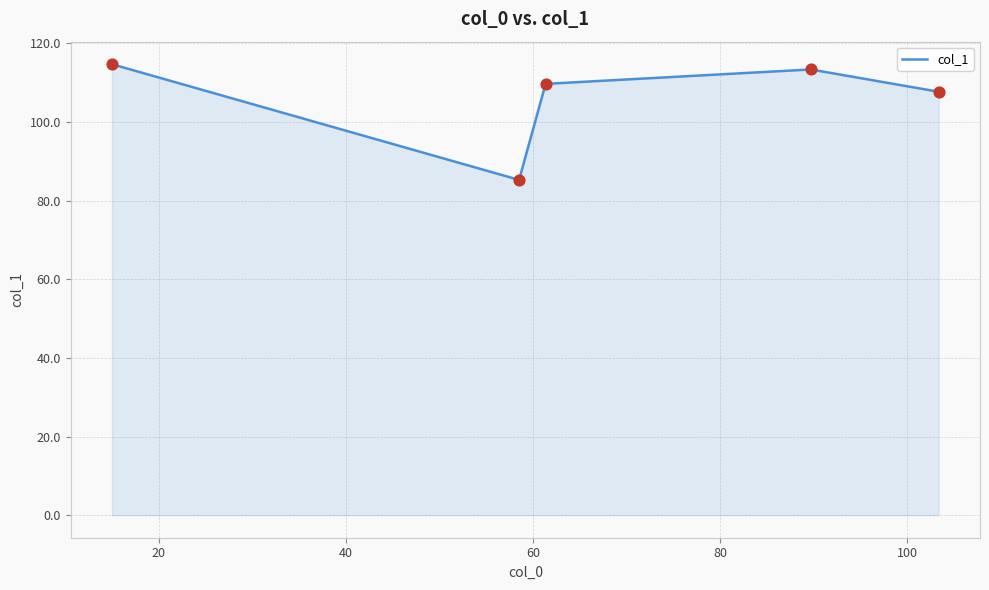

True or false: the data has more than 1 interior local peaks.

False